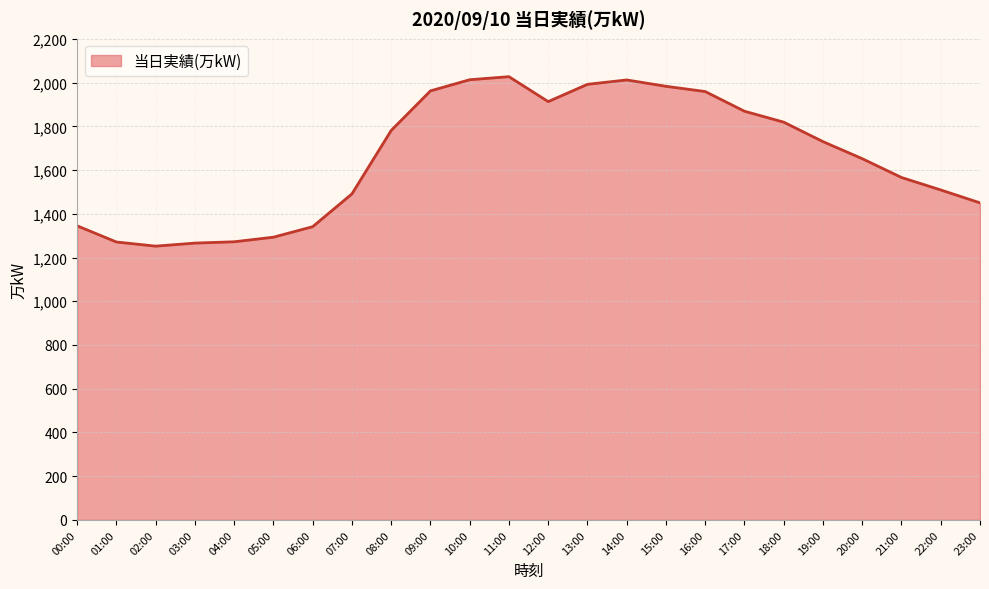

What is the difference between the second highest and minimum values?

761